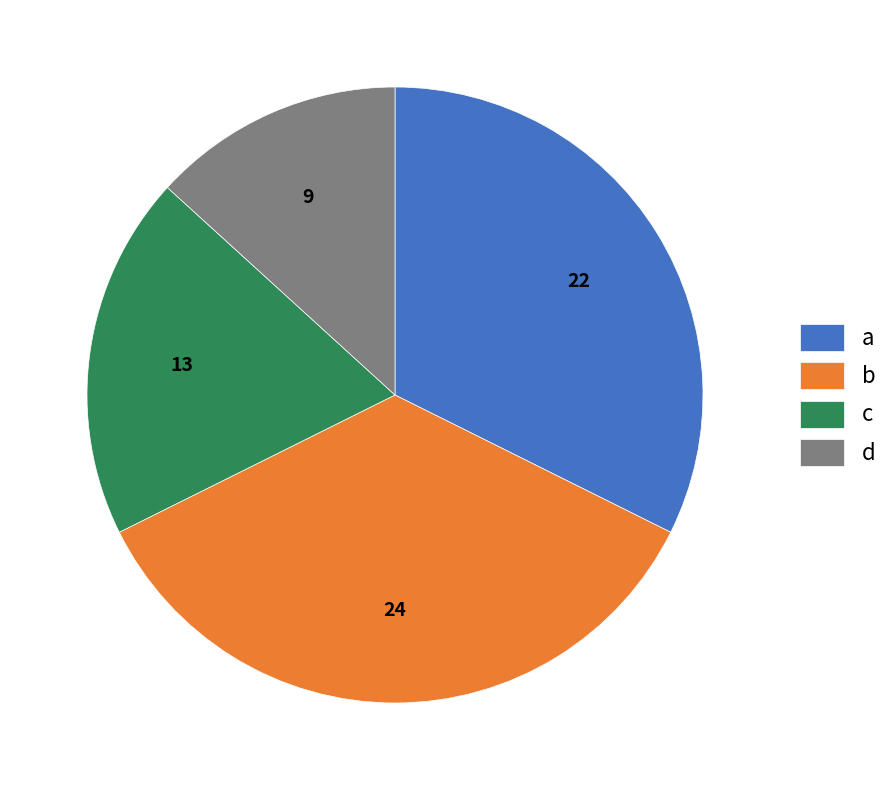

Do a and c together represent more than half of the pie?

Yes